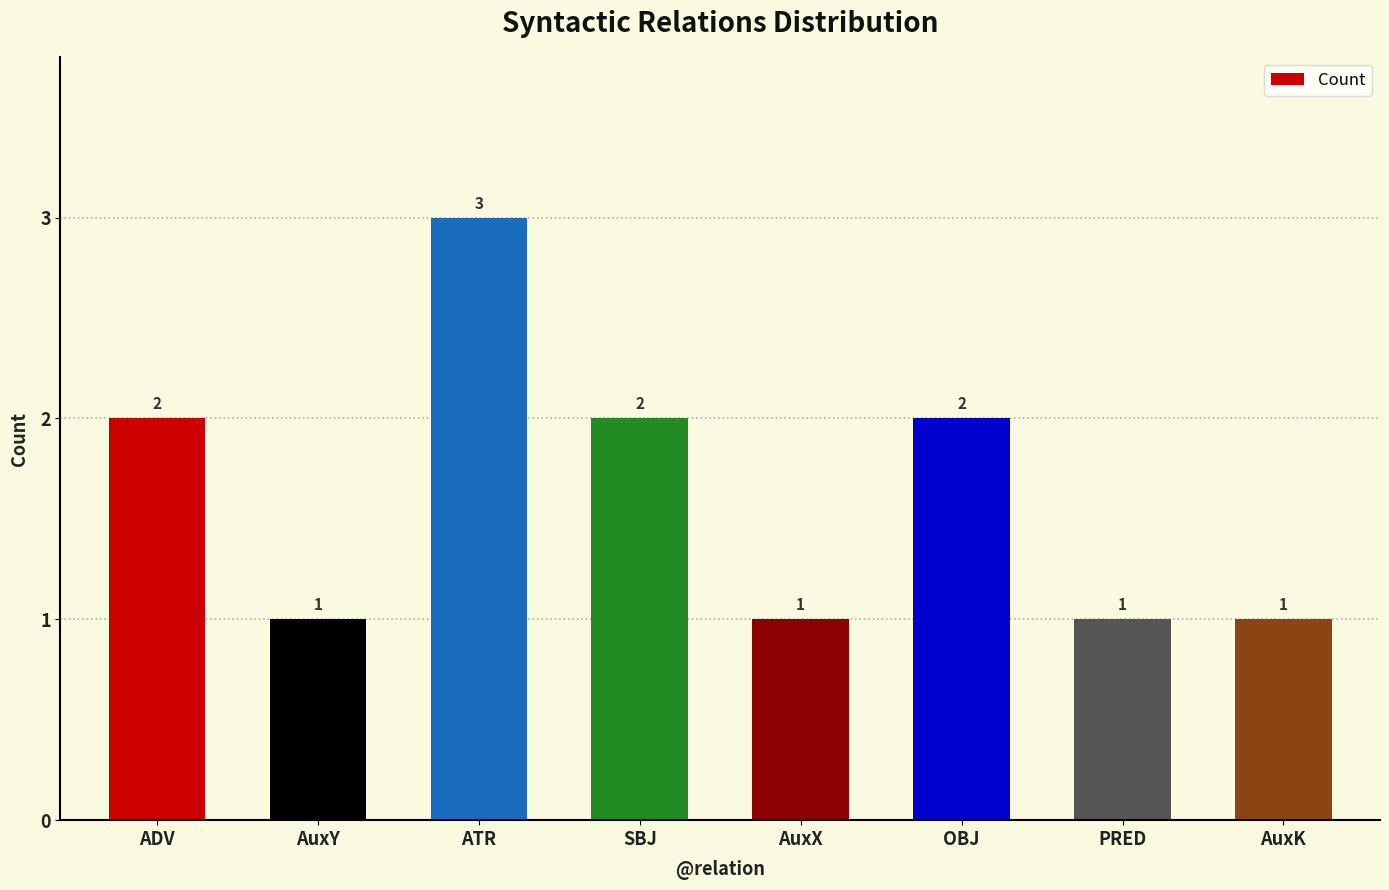

What is the sum of all values?

13